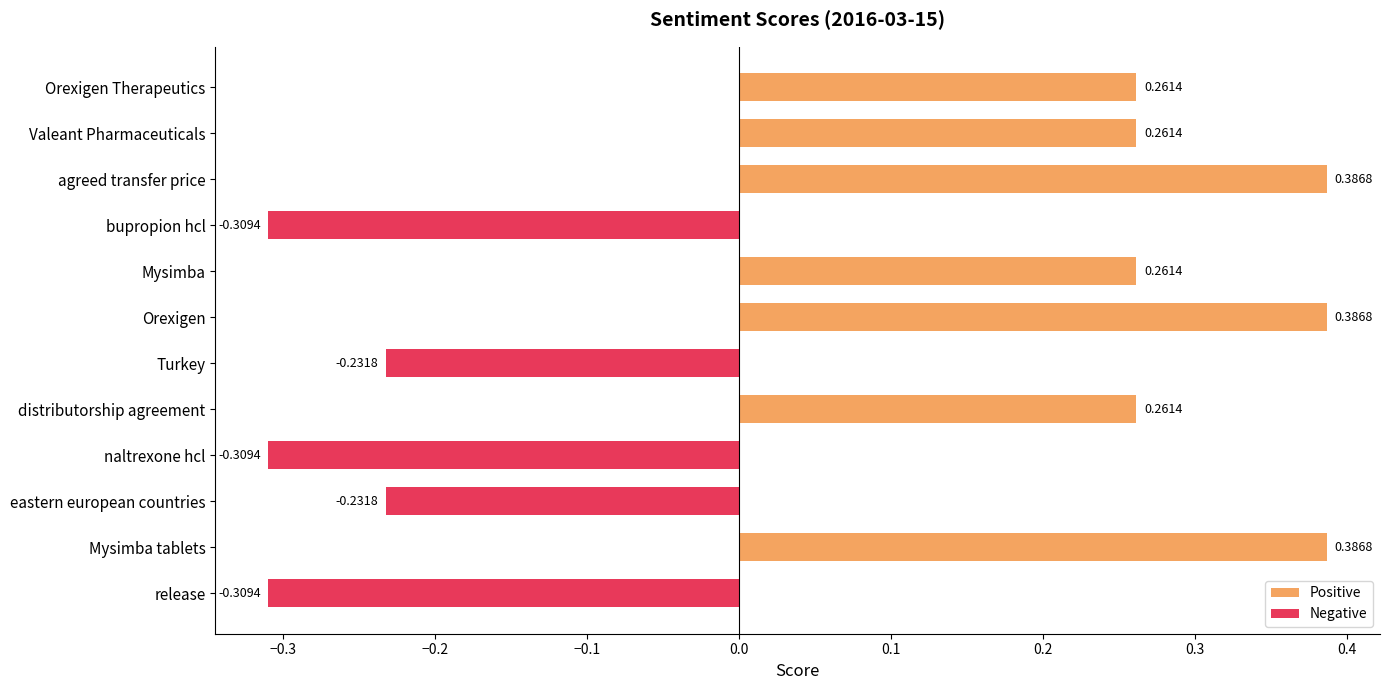

What is the change in value from agreed transfer price to Turkey?

-0.6